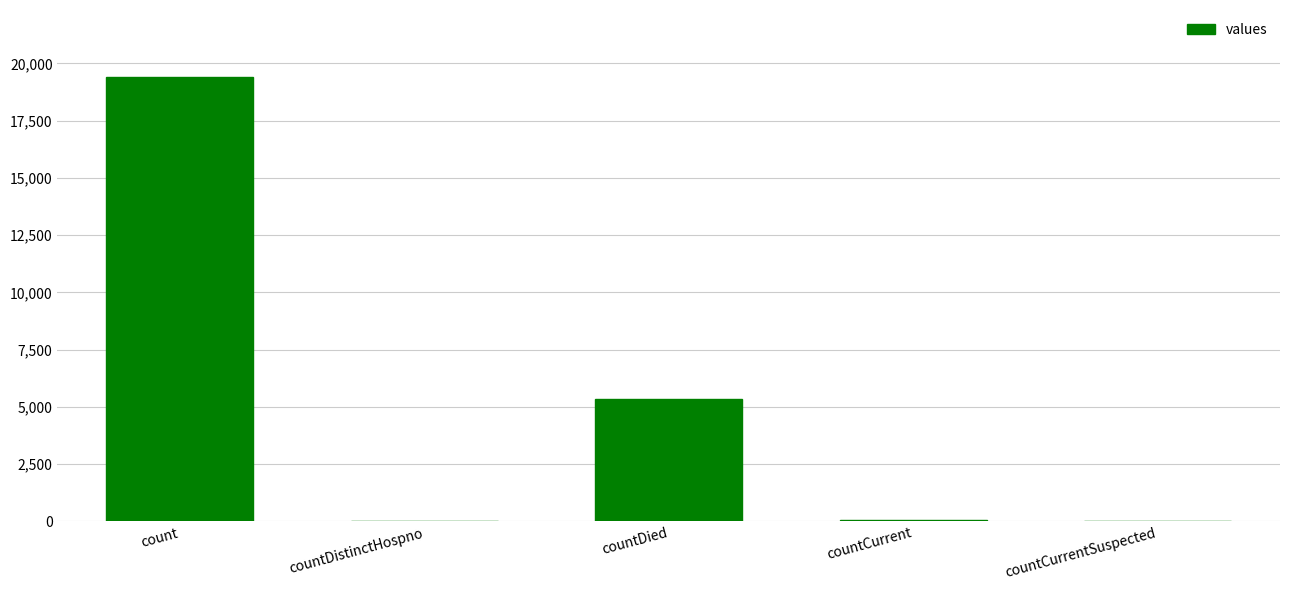

What is the ratio of the value at countCurrent to the value at countDistinctHospno?

1.6